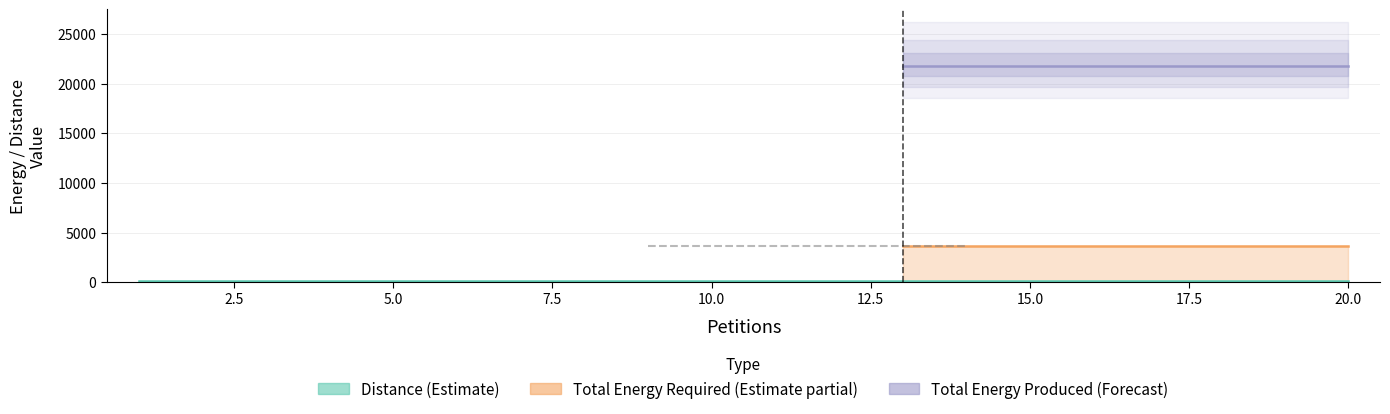

The value of Total Energy Produced at 14 is 21810. True or false?

True